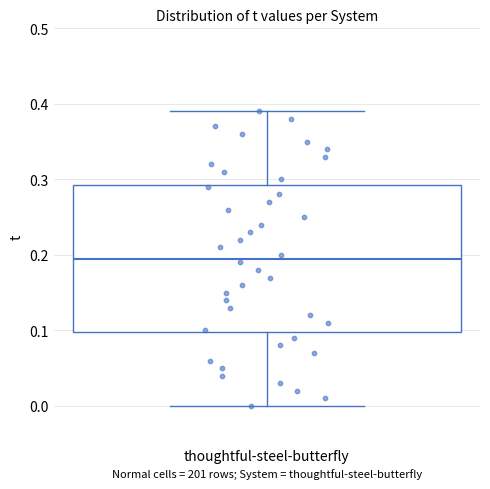

Transcribe this box plot: give where the median line is, the range the box spans, and where the two whiskers end, as read against the y-axis. The values are not printed on the chart, so give them approximately, as read against the axis.

median 0.20, box 0.10 to 0.29, whiskers 0.00 to 0.39